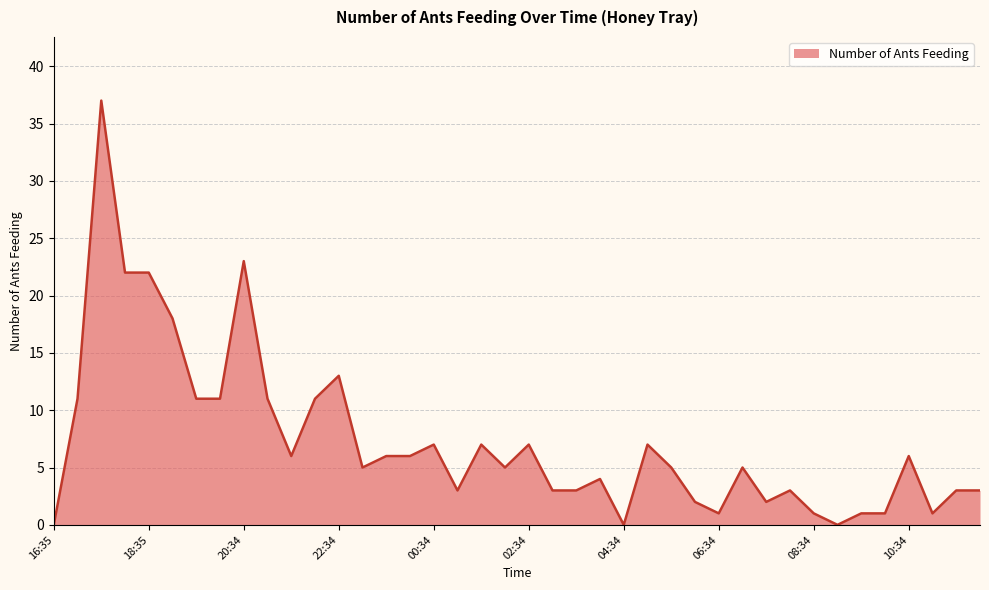

What is the difference between the maximum and minimum values?

37